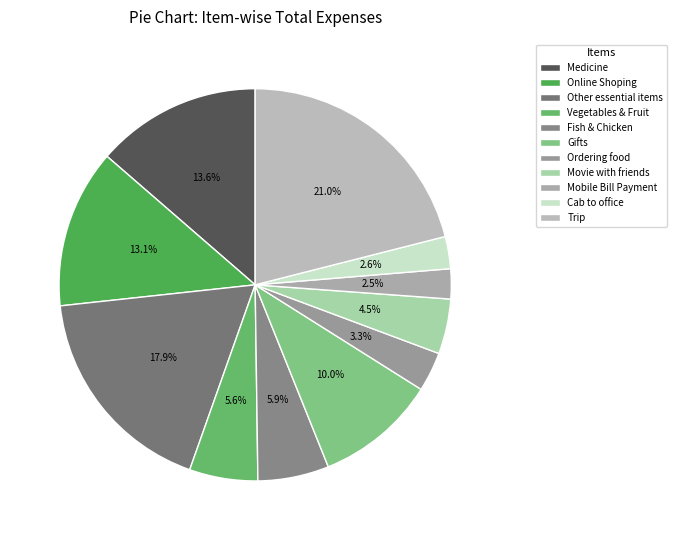

What is the change in value from Other essential items to Trip?

+1805.9